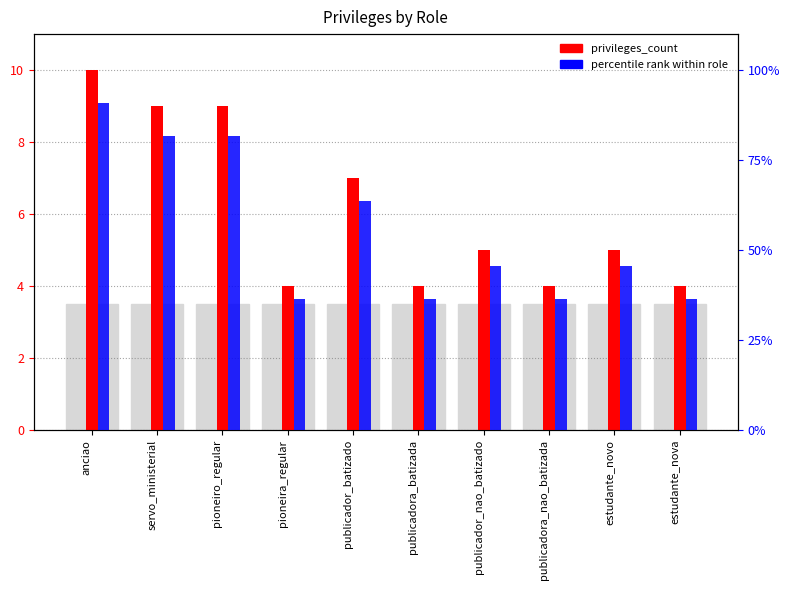

What is the label of the 8th bar from the right?

pioneiro_regular